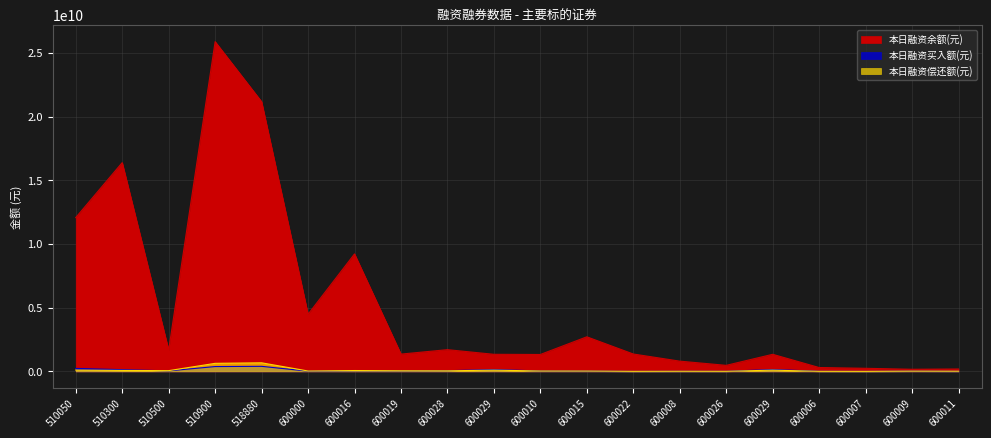

At which category is the sum across all series the highest?

510900